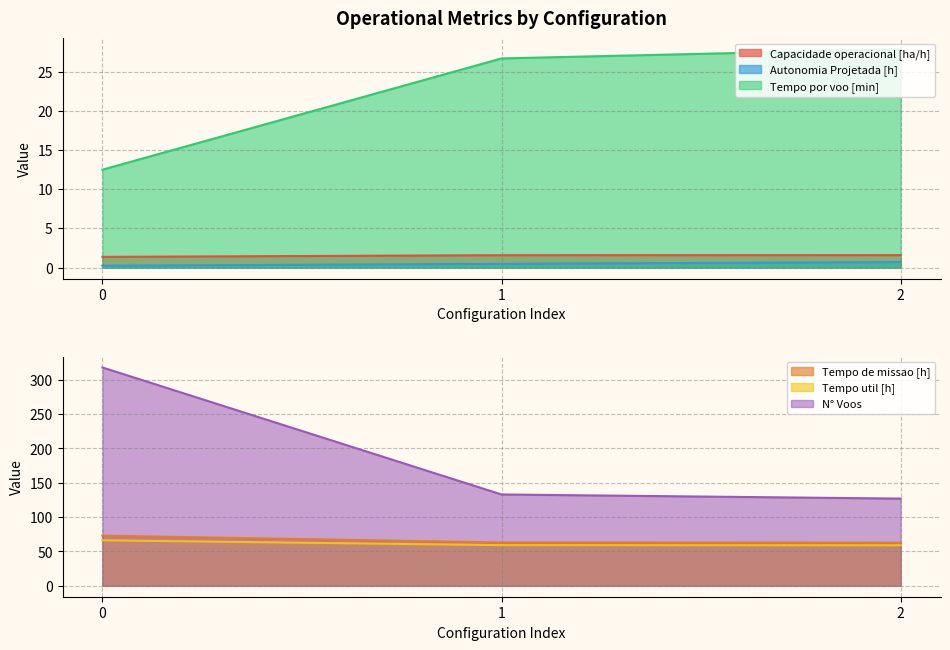

What is the sum of all N° Voos values?

578.0